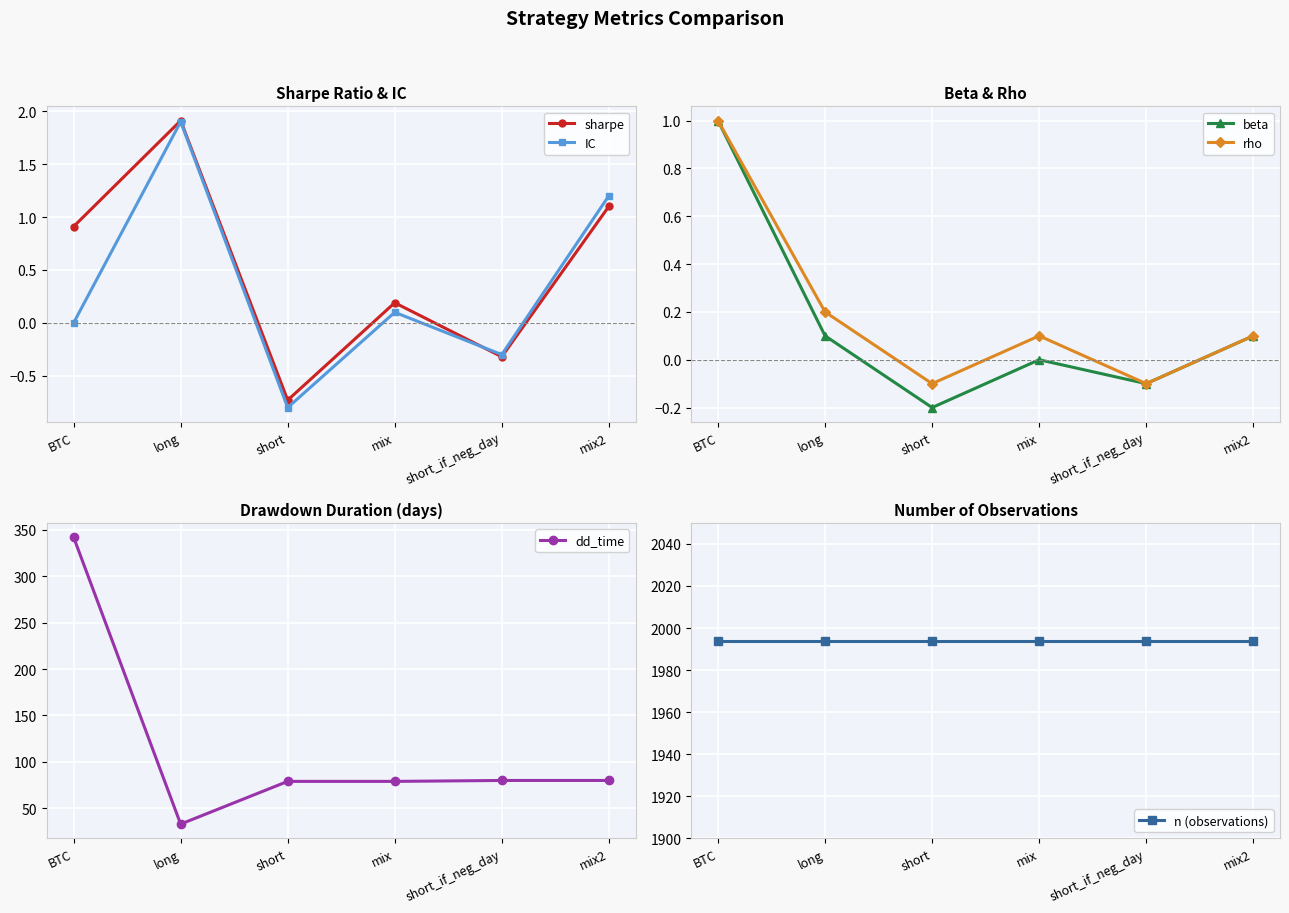

Rank the series by their maximum value, from lowest to highest.

beta, rho, IC, sharpe, dd_time, n (observations)